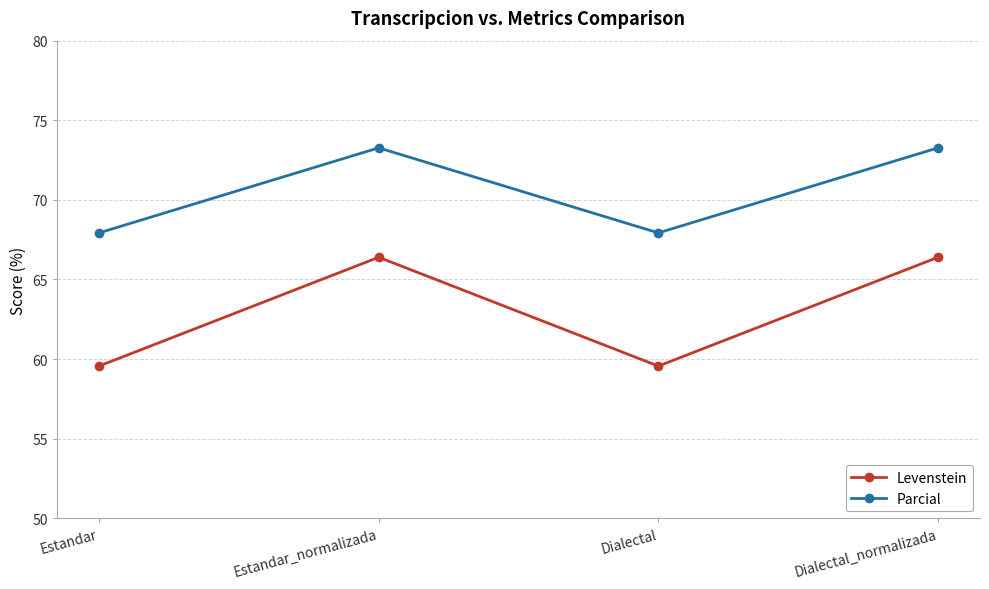

How many categories are shown in the chart?

4